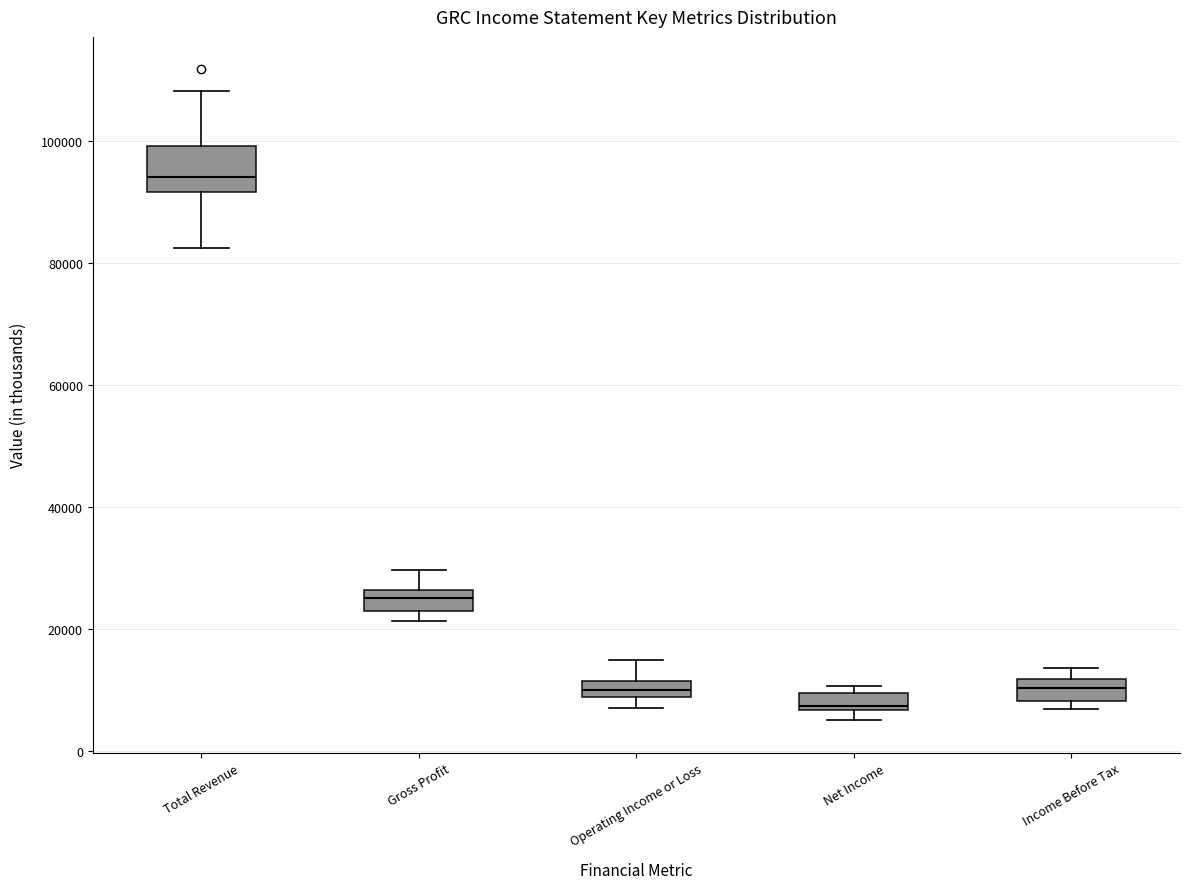

Where does the median line of the box for Net Income sit on the y-axis? The values are not printed on the chart, so give them approximately, as read against the axis.

8000